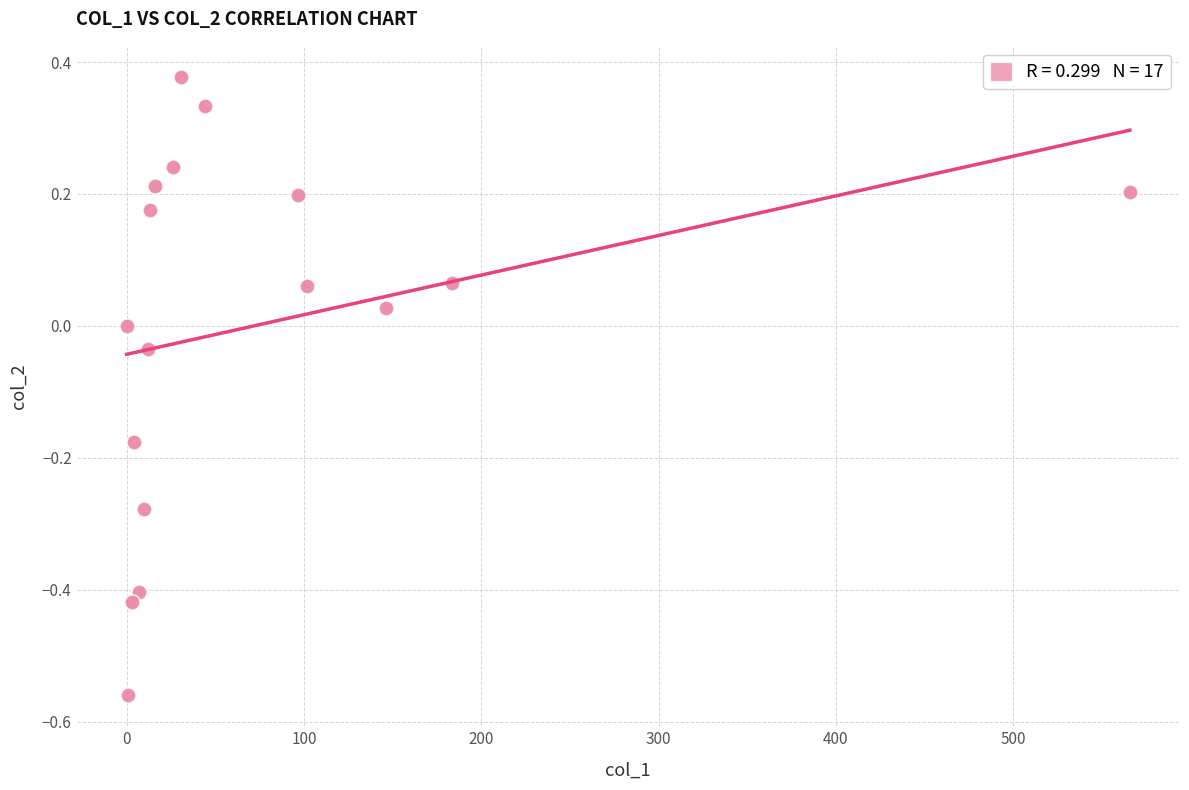

What is the range of X values (max minus min)?

565.7